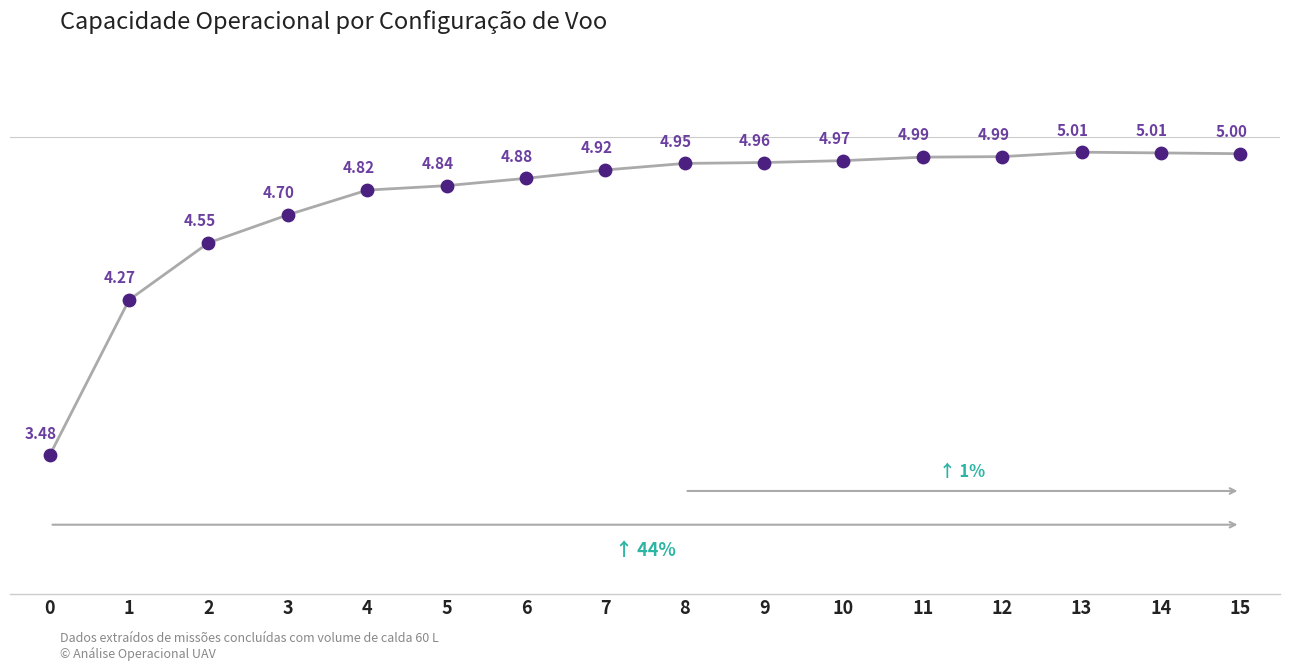

Approximately how many times larger is the value at 3 compared to 0?

1.3